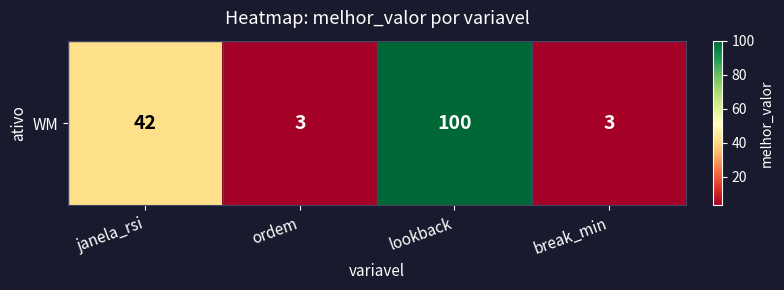

Approximately how many times larger is the value at ordem compared to break_min?

1.0